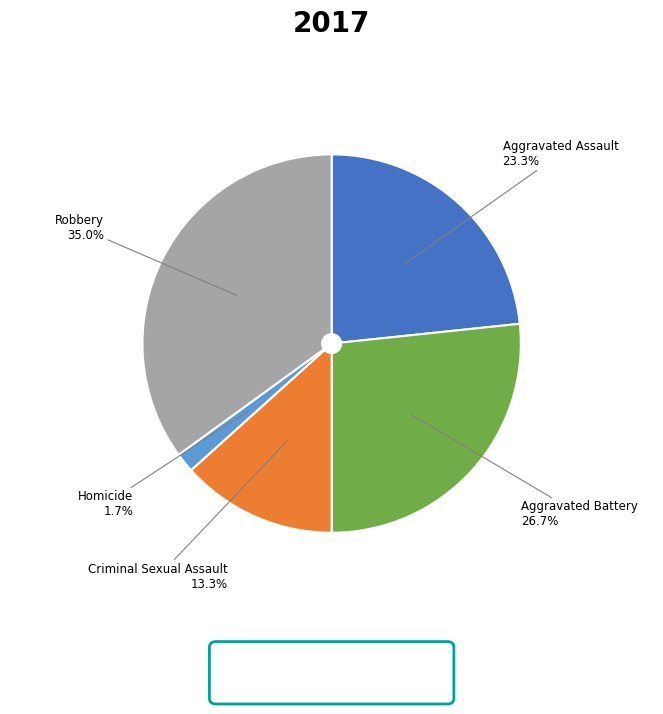

To the nearest percent, what percentage of the pie is Aggravated Battery?

27%